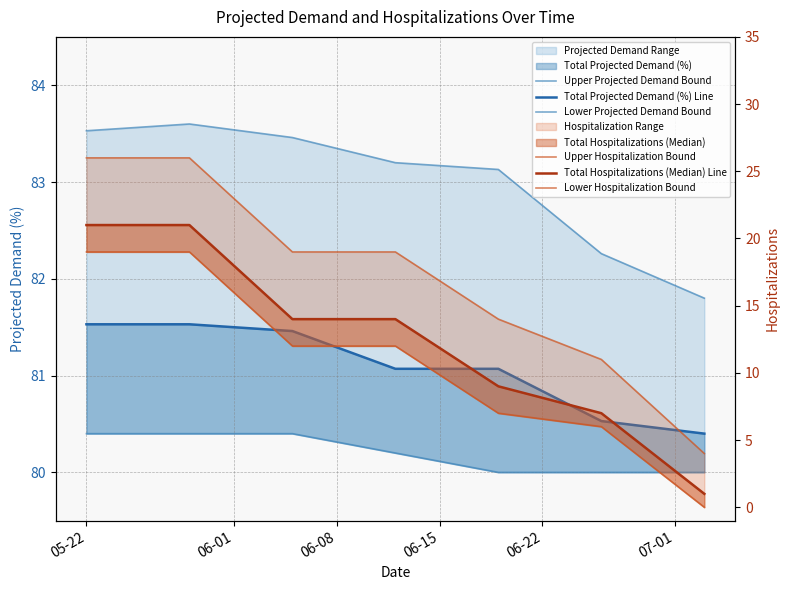

What are all the series names shown in the legend?

Upper Projected Demand Bound, Total Projected Demand (%) Line, Lower Projected Demand Bound, Upper Hospitalization Bound, Total Hospitalizations (Median) Line, Lower Hospitalization Bound